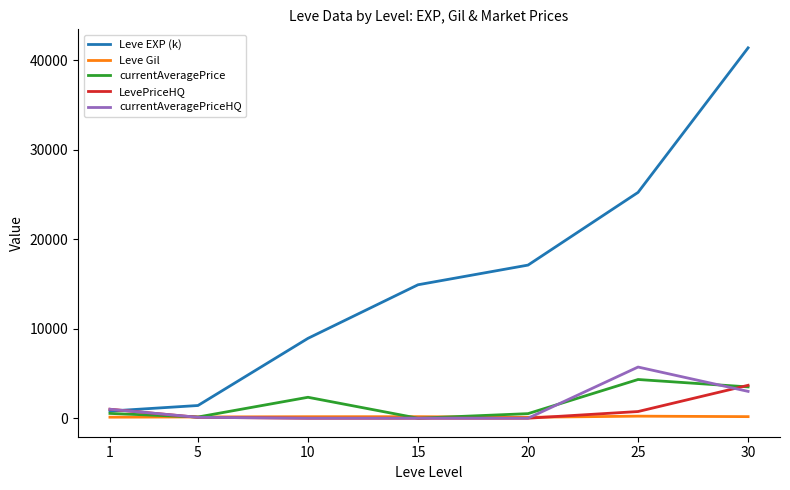

What is the minimum value for Leve Gil?

101.0